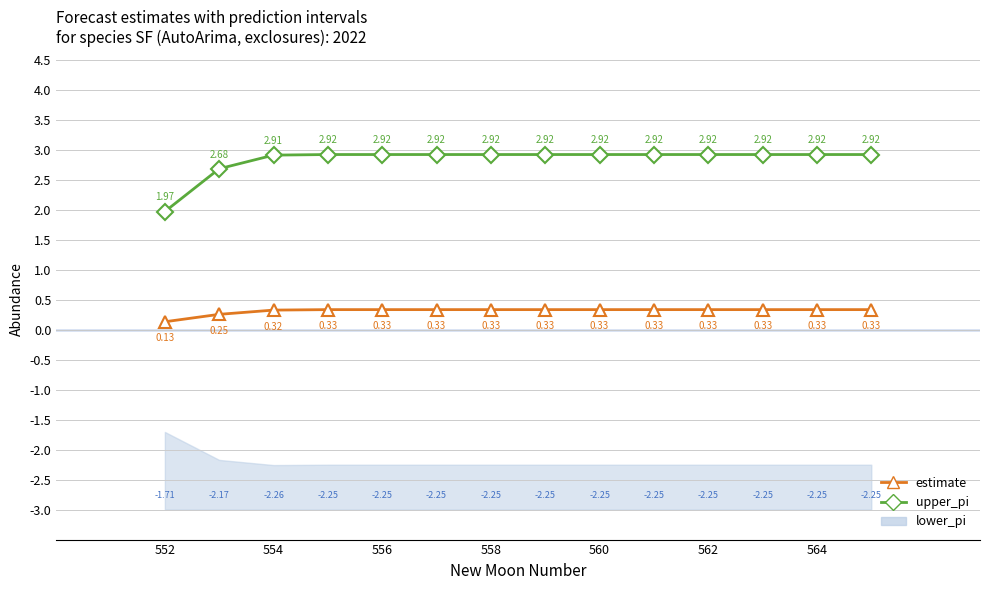

How many data points does each series have?

14